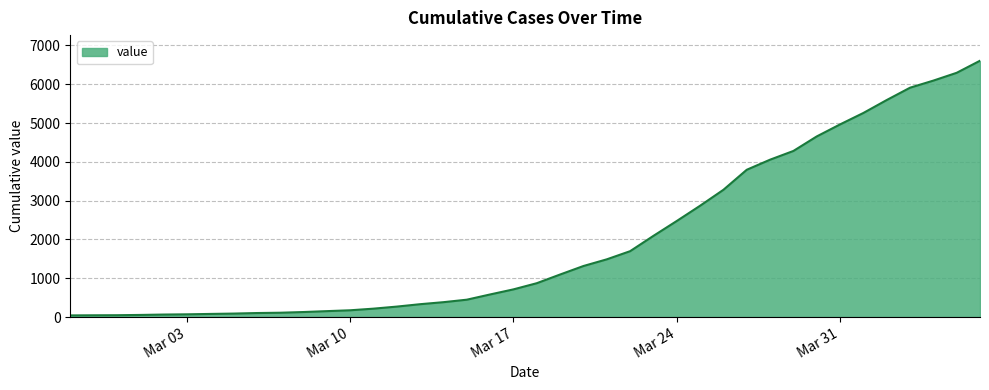

Count the number of data series in this chart.

1